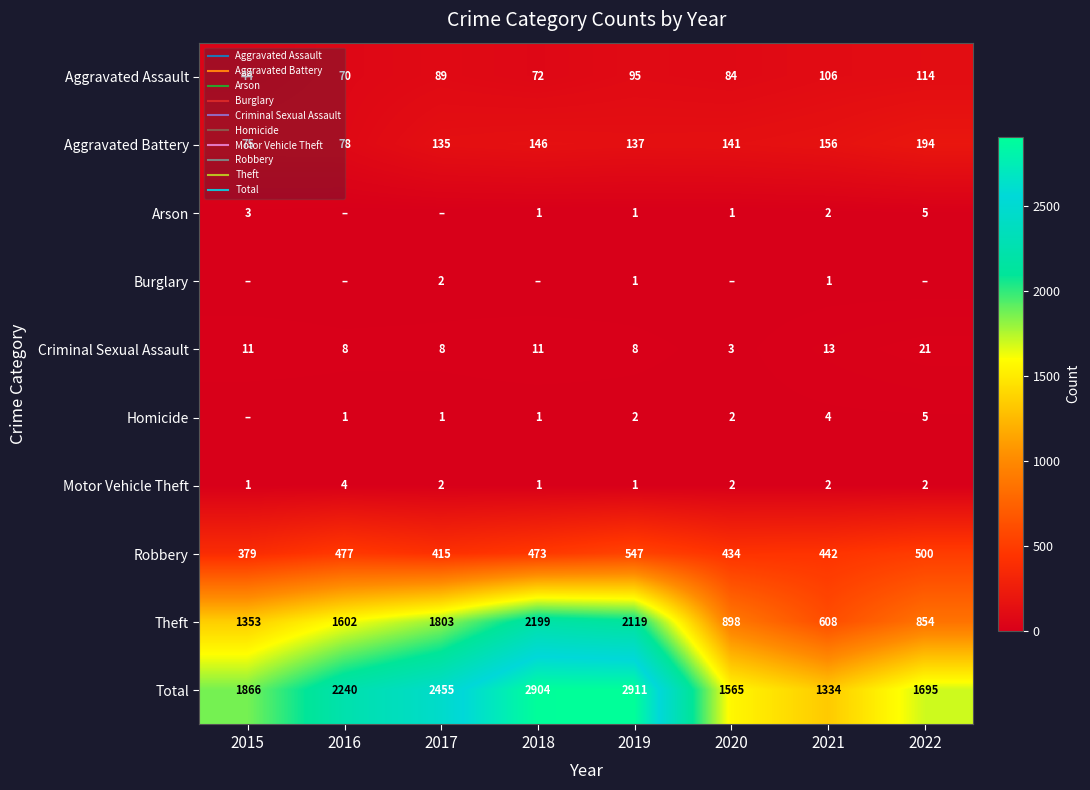

How many positive values does the Burglary series have?

3